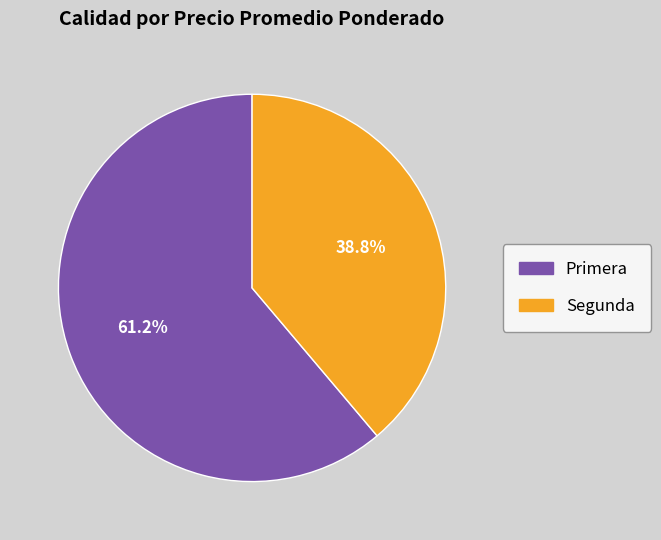

Rank the categories by value from lowest to highest.

Segunda, Primera